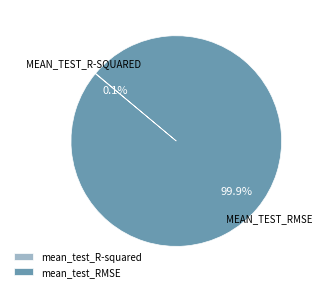

To the nearest percent, what is the average slice percentage?

50%